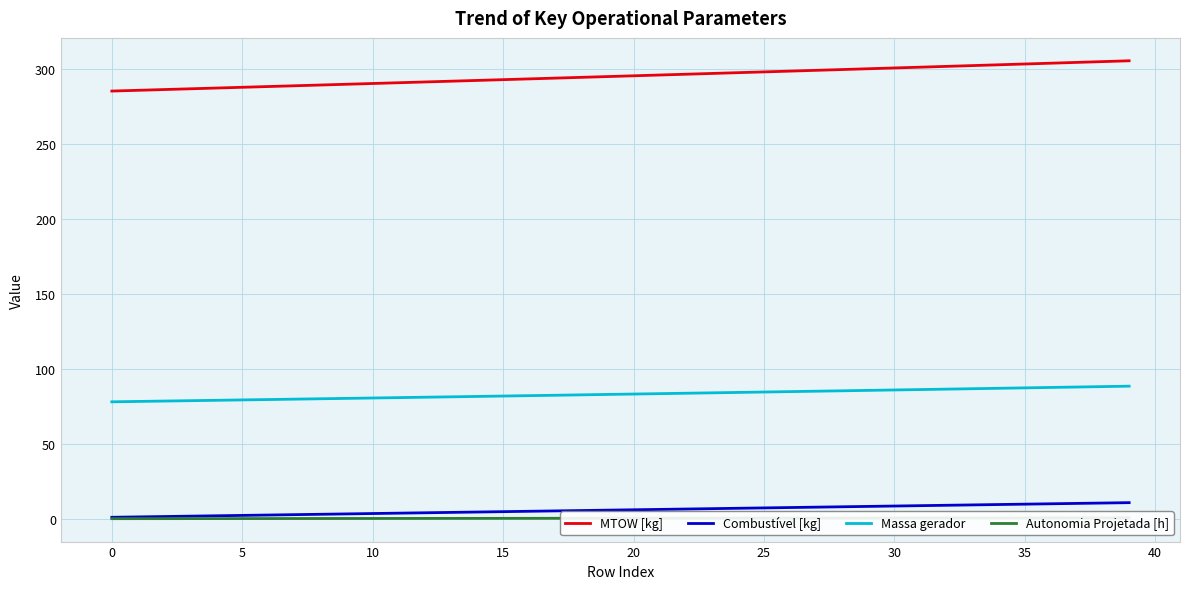

The value of Combustível [kg] at 14 is 7.3. True or false?

False